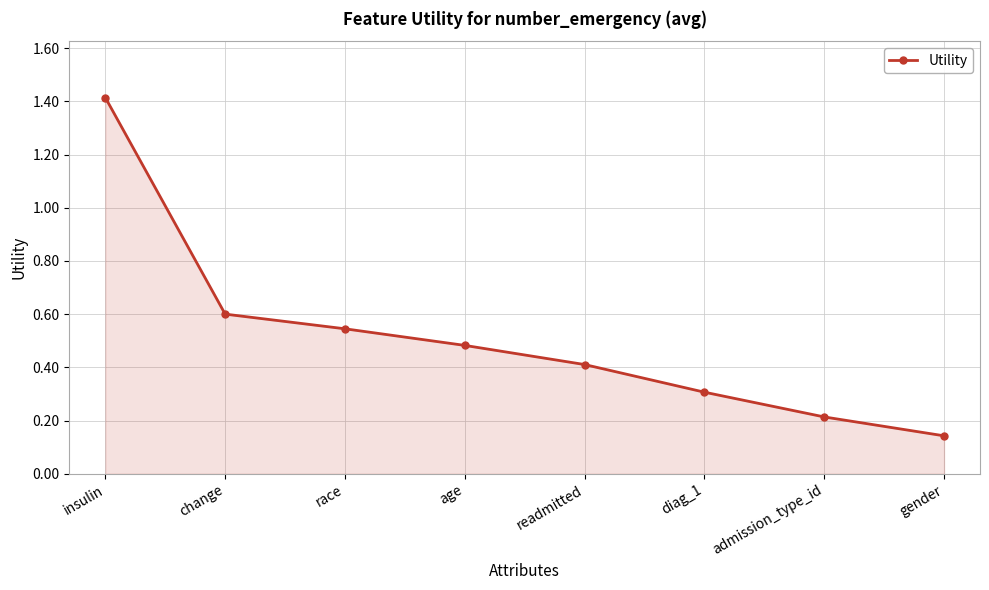

What is the difference between the values at race and gender?

0.4